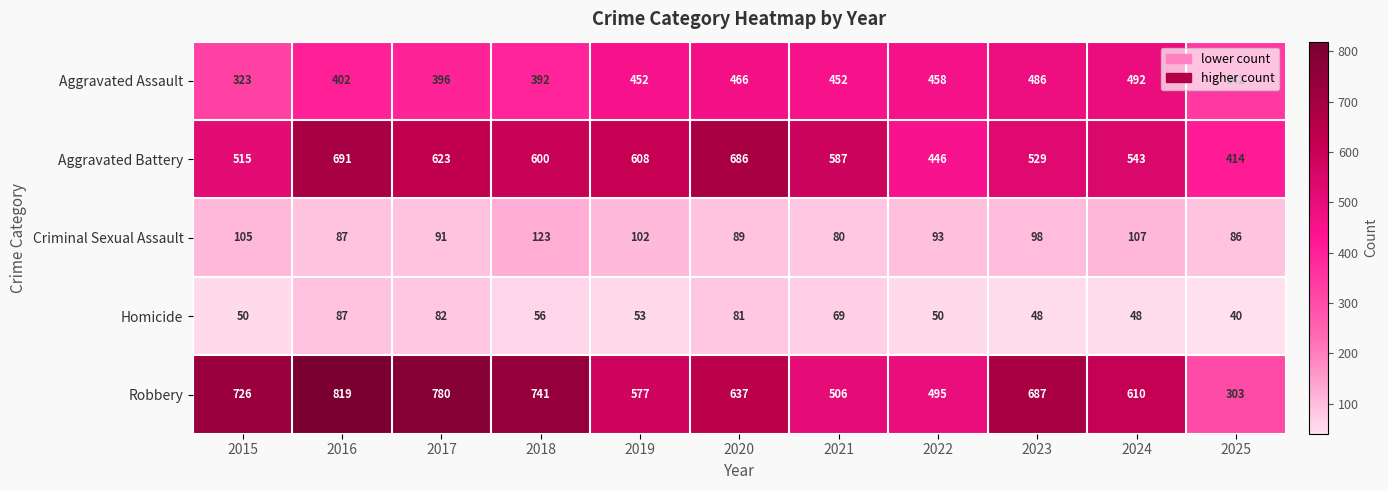

Count the number of data series in this chart.

5